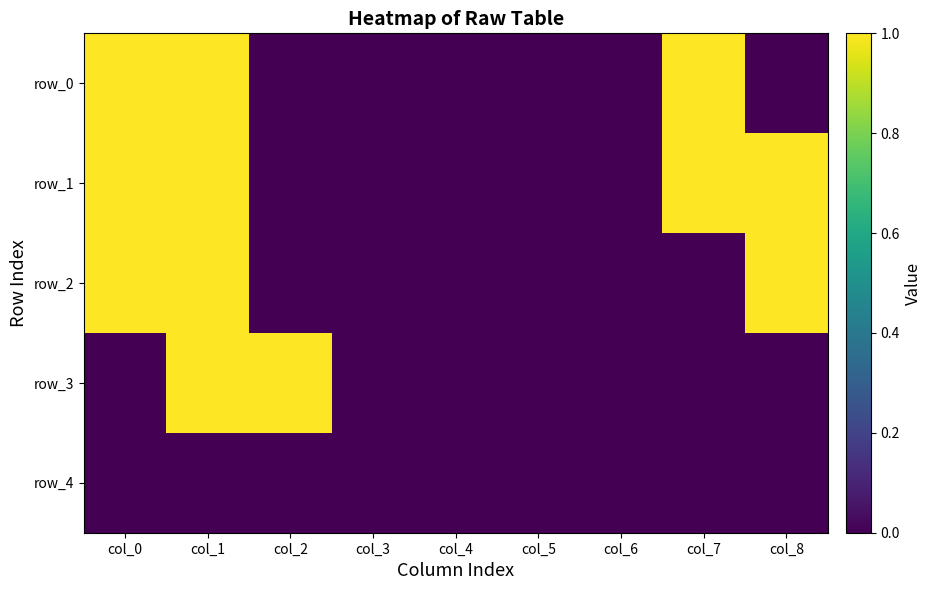

What is the difference between the maximum and second lowest values in the row_0 series?

1